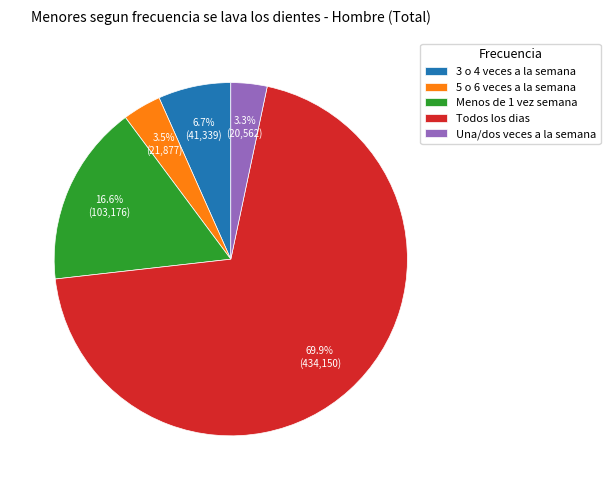

Which category has the biggest portion of the pie?

Todos los dias